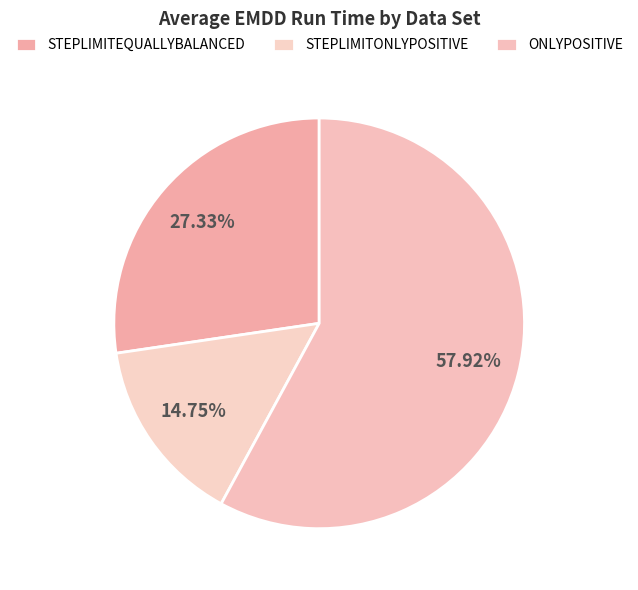

To the nearest percent, what is the combined percentage of STEPLIMITONLYPOSITIVE and STEPLIMITEQUALLYBALANCED?

42%